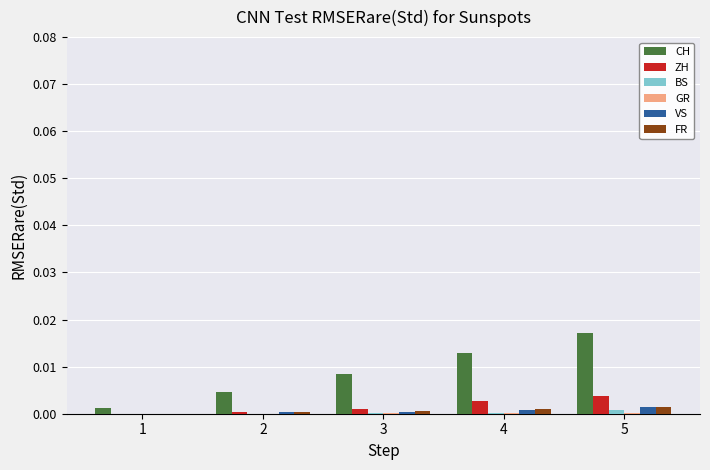

Which series changed the most between 4 and 5?

CH